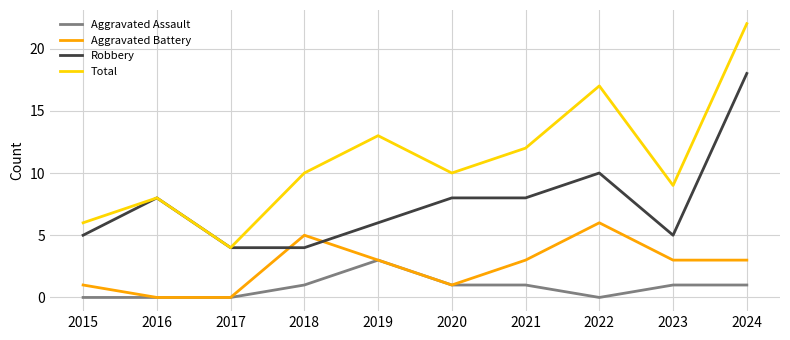

At which category does the chart reach its peak across all series?

2024